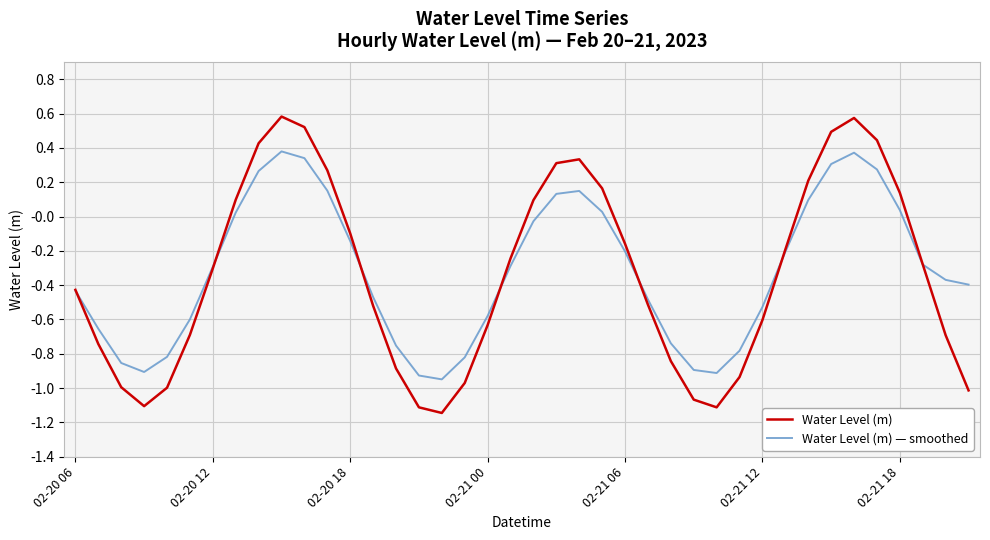

At how many categories does at least one series exceed 0?

14